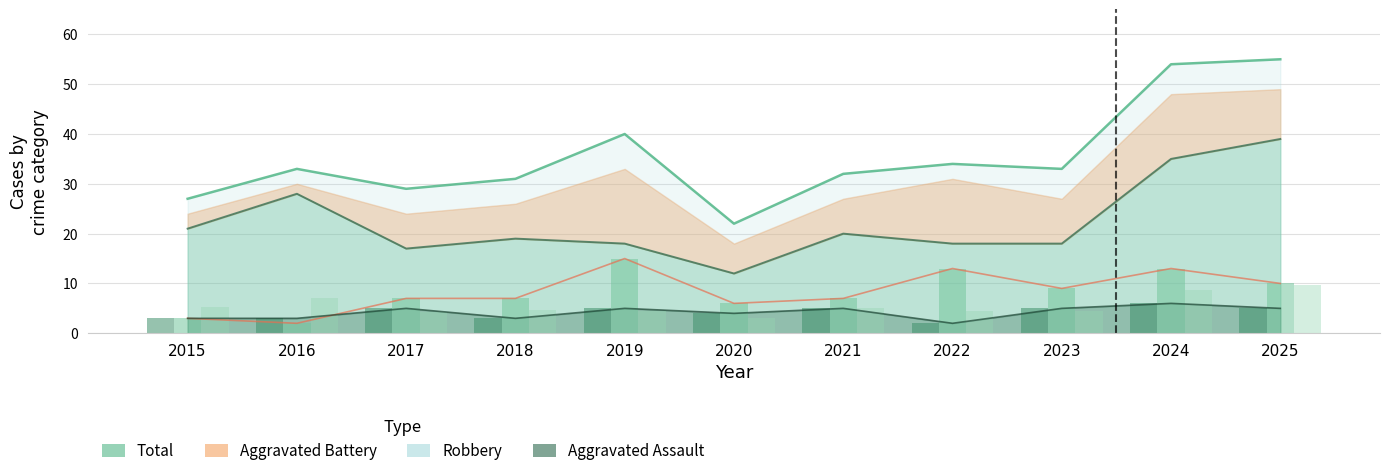

Does the chart contain stacked bars?

No